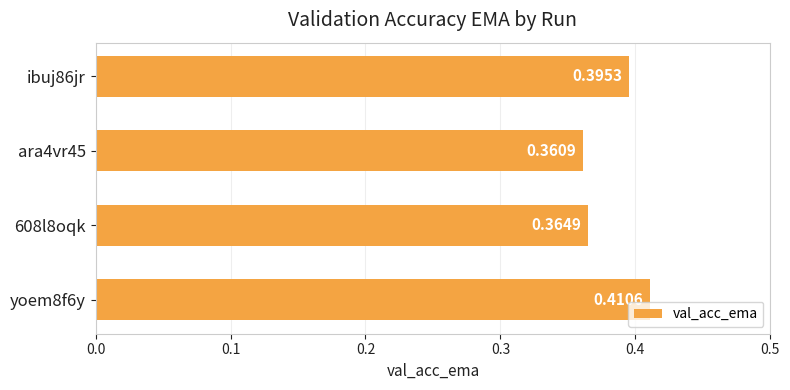

List the labels in order of value, largest first.

yoem8f6y, ibuj86jr, 608l8oqk, ara4vr45